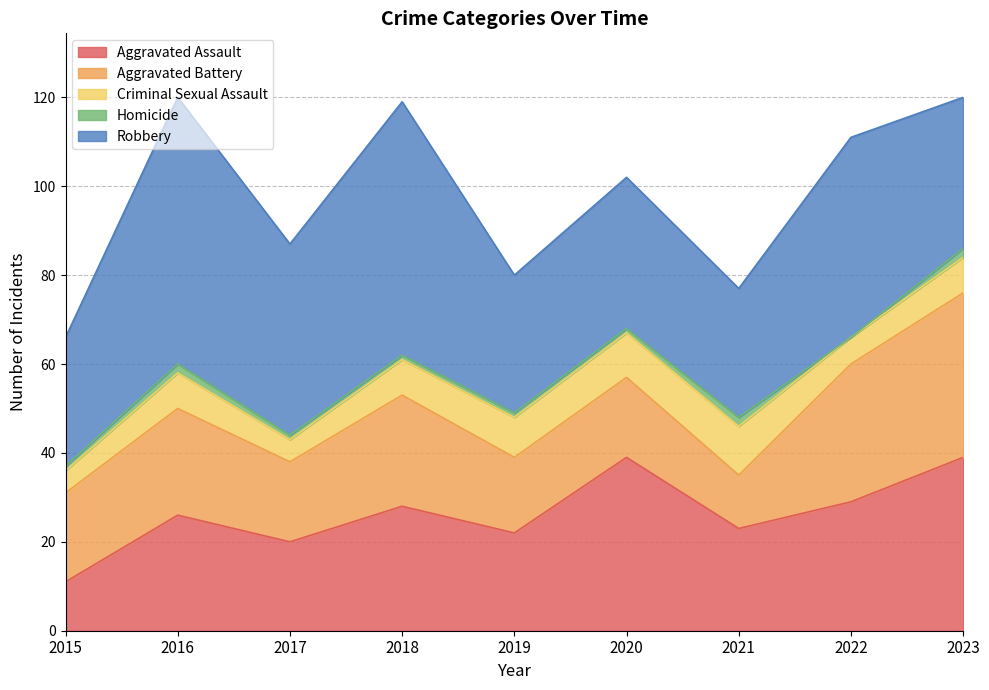

What is the difference between the highest and lowest values at 2017?

42